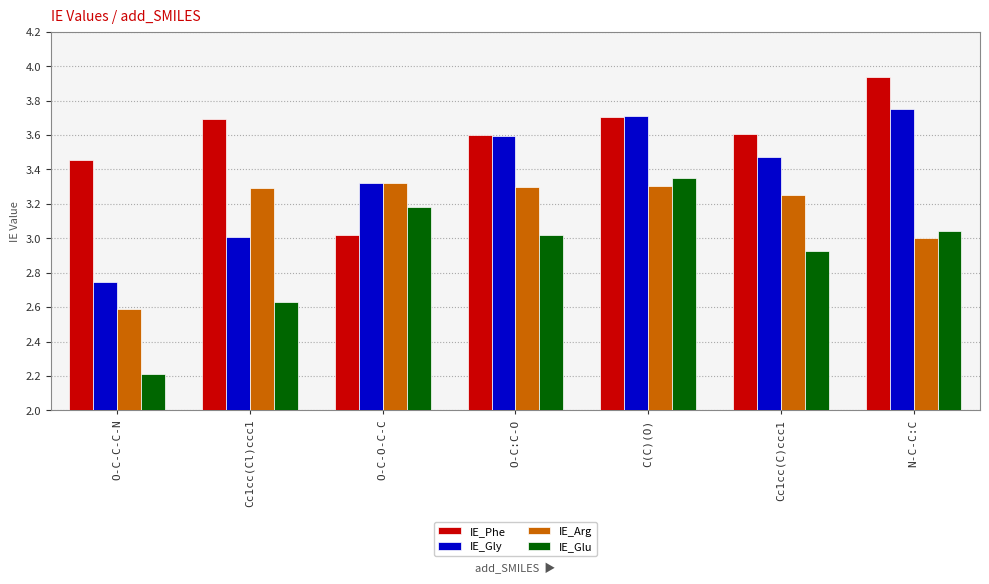

What is the label of the 1st bar from the left?

O-C-C-C-N